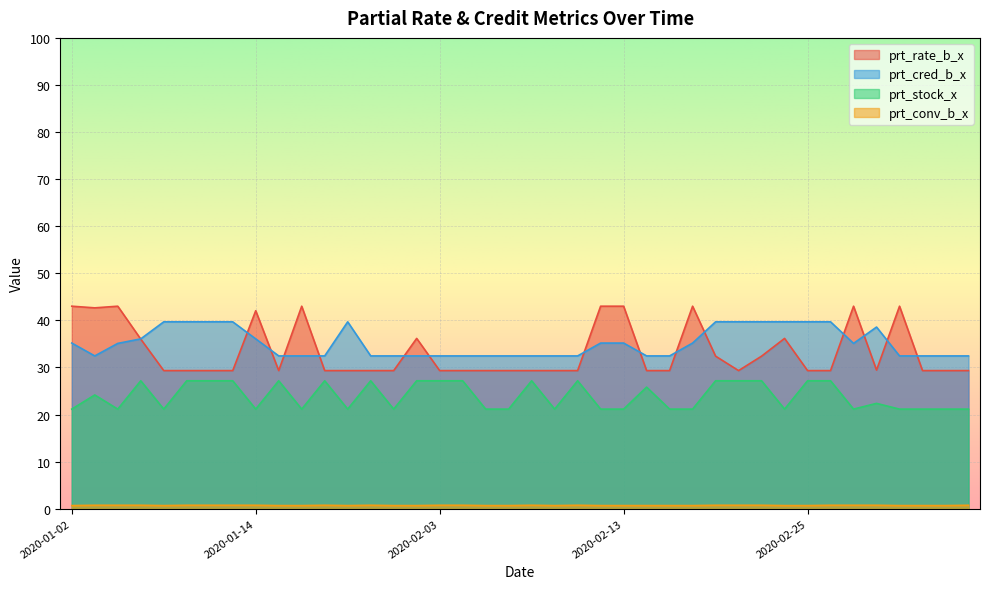

At which category is the sum across all series the highest?

2020-01-02